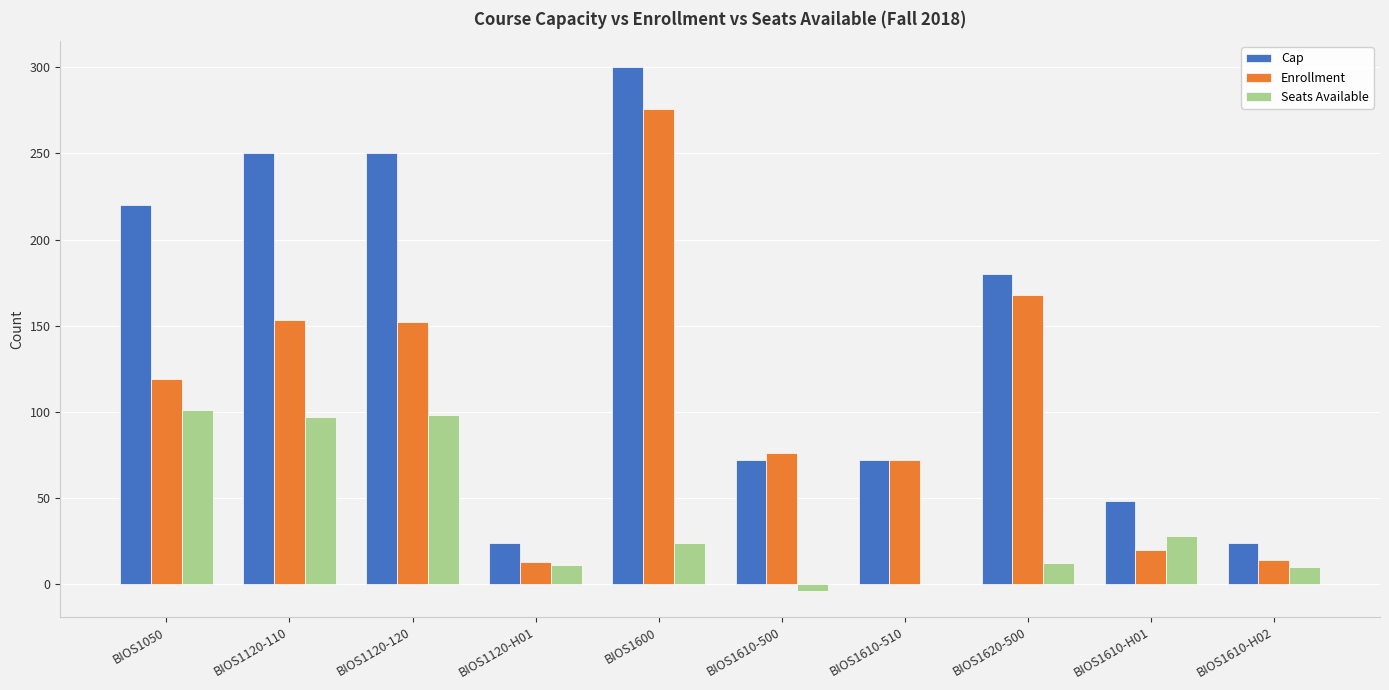

True or false: Enrollment has a value of 110 at BIOS1610-510.

False